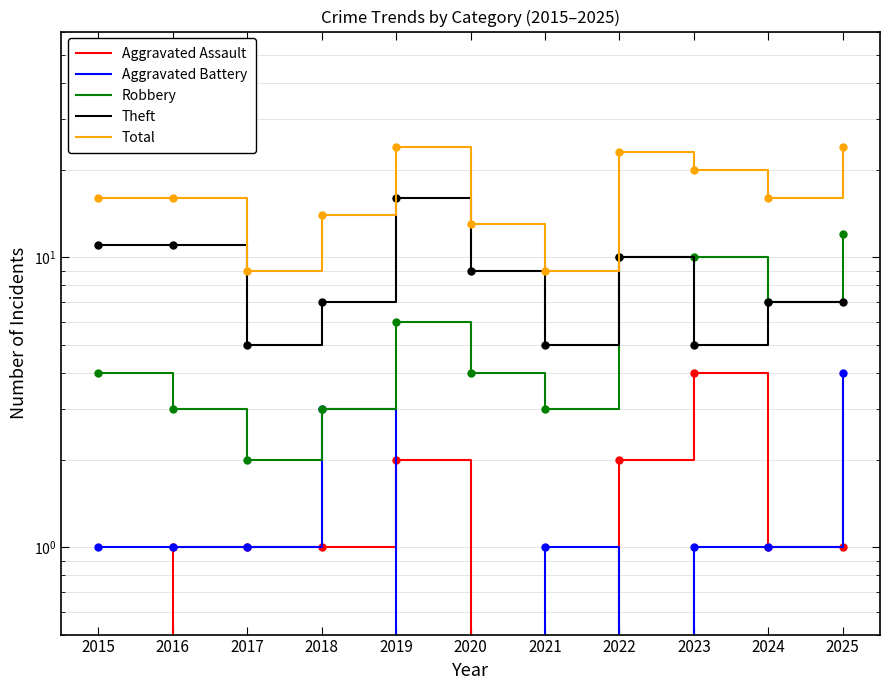

Reading left to right, transcribe all the data shown in this chart.

Aggravated Assault: 2015=0	2016=1	2017=1	2018=1	2019=2	2020=0	2021=0	2022=2	2023=4	2024=1	2025=1
Aggravated Battery: 2015=1	2016=1	2017=1	2018=3	2019=0	2020=0	2021=1	2022=0	2023=1	2024=1	2025=4
Robbery: 2015=4	2016=3	2017=2	2018=3	2019=6	2020=4	2021=3	2022=10	2023=10	2024=7	2025=12
Theft: 2015=11	2016=11	2017=5	2018=7	2019=16	2020=9	2021=5	2022=10	2023=5	2024=7	2025=7
Total: 2015=16	2016=16	2017=9	2018=14	2019=24	2020=13	2021=9	2022=23	2023=20	2024=16	2025=24